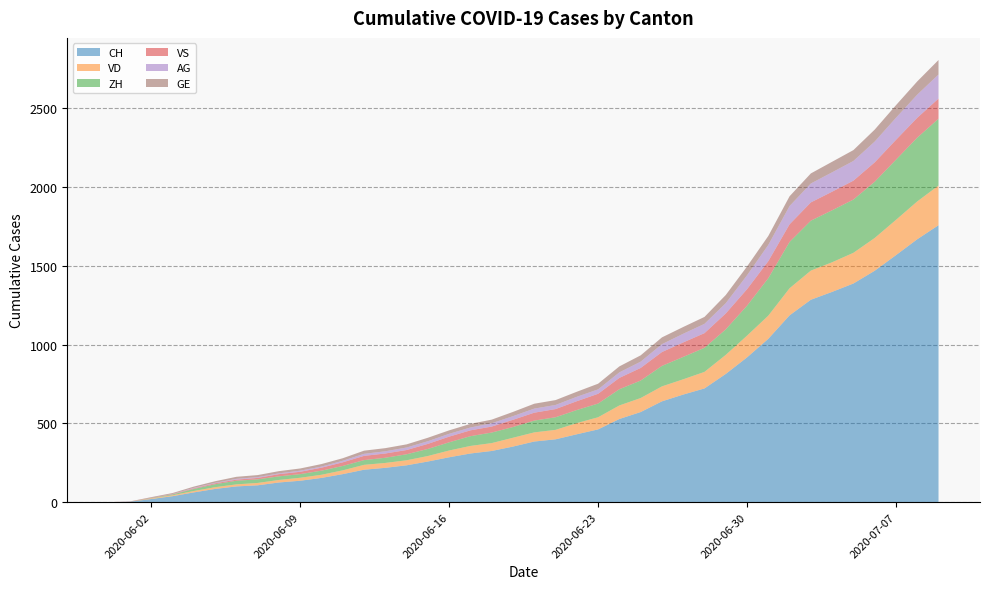

Reading left to right, what are all the values shown in this chart?

CH: 0	3	20	38	62	84	100	107	125	136	154	178	206	218	234	258	285	309	325	353	385	399	431	462	528	572	640	683	722	814	919	1037	1186	1285	1335	1388	1469	1568	1669	1758
VD: 0	0	4	6	9	11	13	15	16	19	20	24	31	31	32	35	43	48	50	56	58	60	71	77	86	89	95	97	105	121	138	147	172	185	188	195	208	224	240	252
ZH: 0	0	2	5	13	19	23	23	23	23	26	28	30	33	38	45	52	62	67	68	75	80	83	87	103	111	130	142	153	162	190	238	294	317	330	338	357	382	405	424
VS: 0	1	2	2	4	6	7	9	14	15	19	23	27	27	27	32	36	37	38	46	50	52	56	62	72	80	88	92	93	101	105	108	112	116	118	120	123	126	126	128
AG: 0	0	0	1	3	3	5	5	5	7	7	10	13	14	16	17	18	18	21	23	26	26	28	28	35	40	50	55	59	65	88	103	116	120	123	125	132	140	147	153
GE: 0	1	4	6	8	10	13	13	14	14	16	16	20	20	20	22	22	23	23	27	31	31	32	36	38	40	43	43	44	52	56	57	62	64	67	69	76	80	84	92